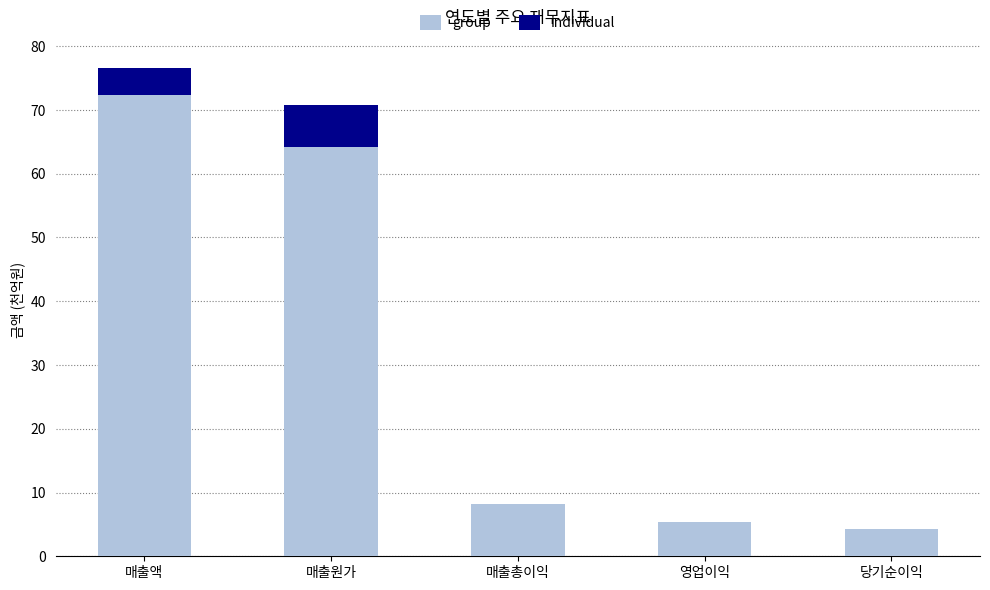

Read the group value at 영업이익.

5.3